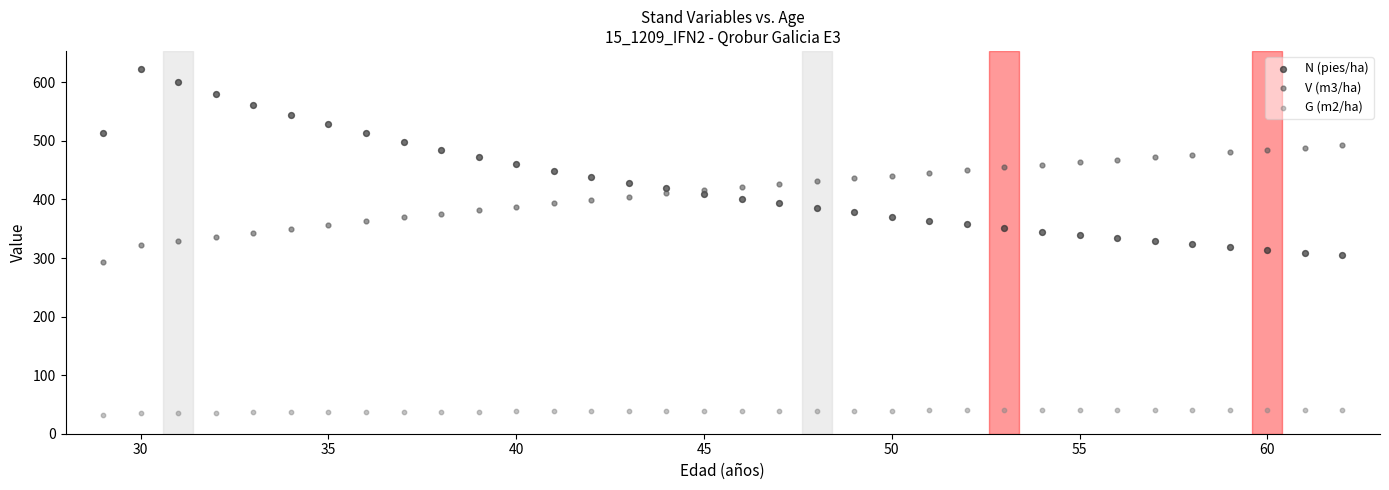

What is the X range (max minus min) for the scatter plot?

33.0